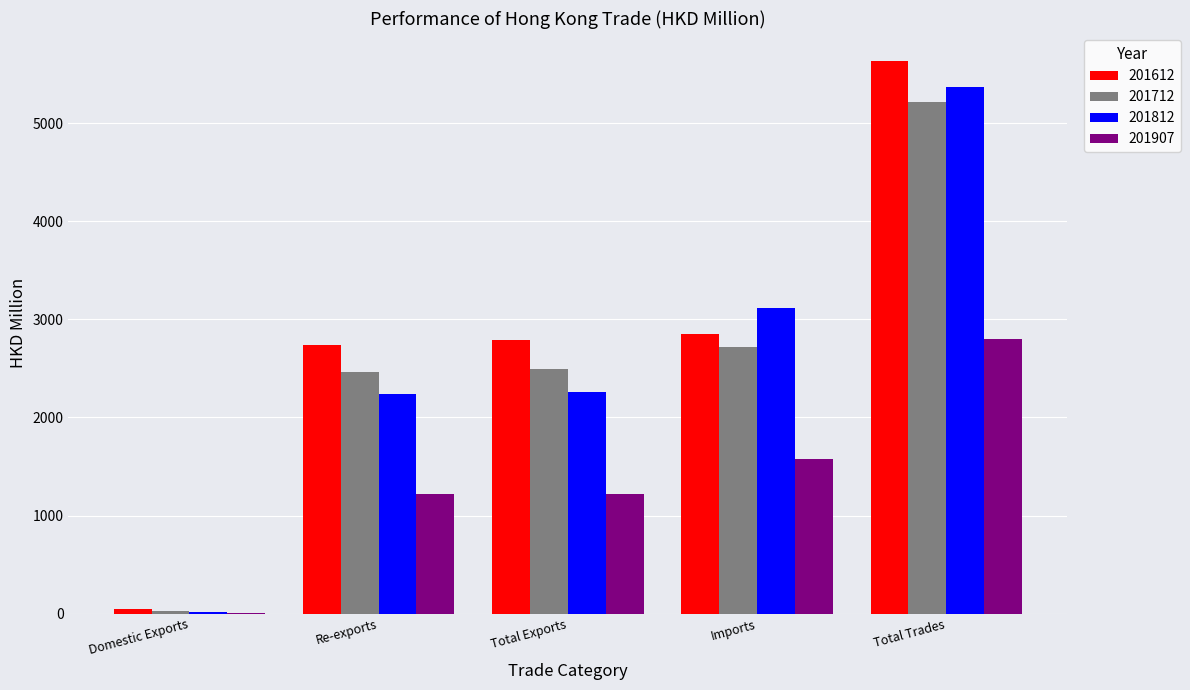

Between Re-exports and Total Trades, which series saw the biggest shift?

201812